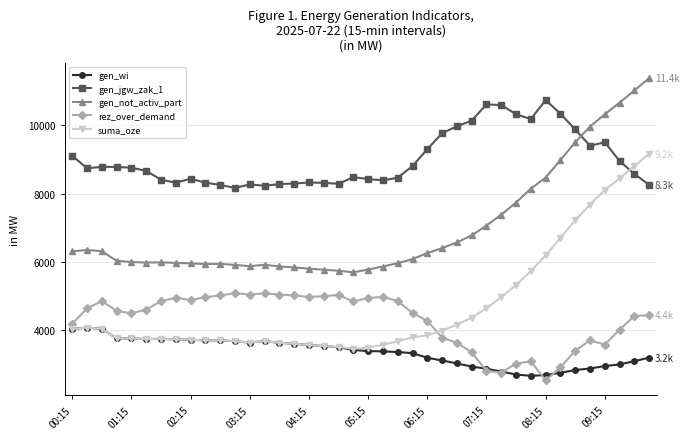

What is the sum of all gen_wi values?

133788